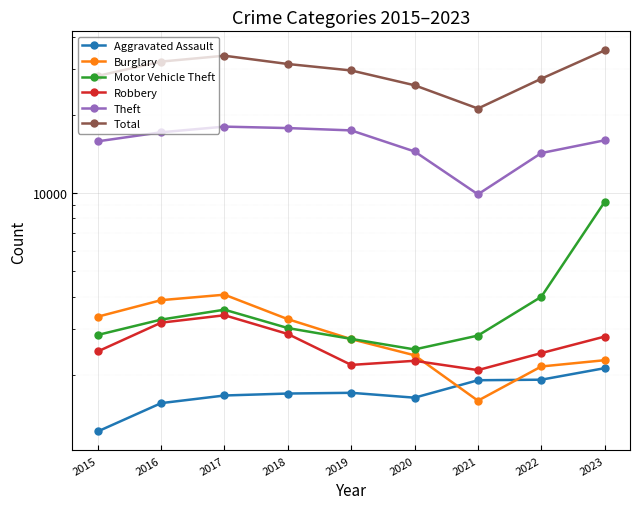

At which category does Theft reach its first local valley?

2021